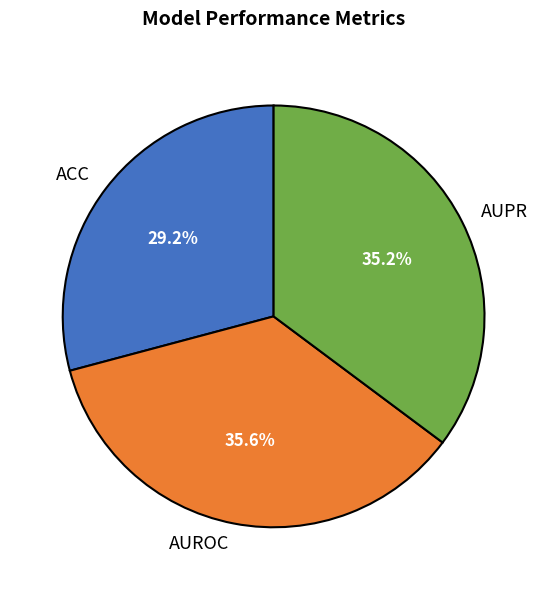

Count the number of slices in the pie.

3